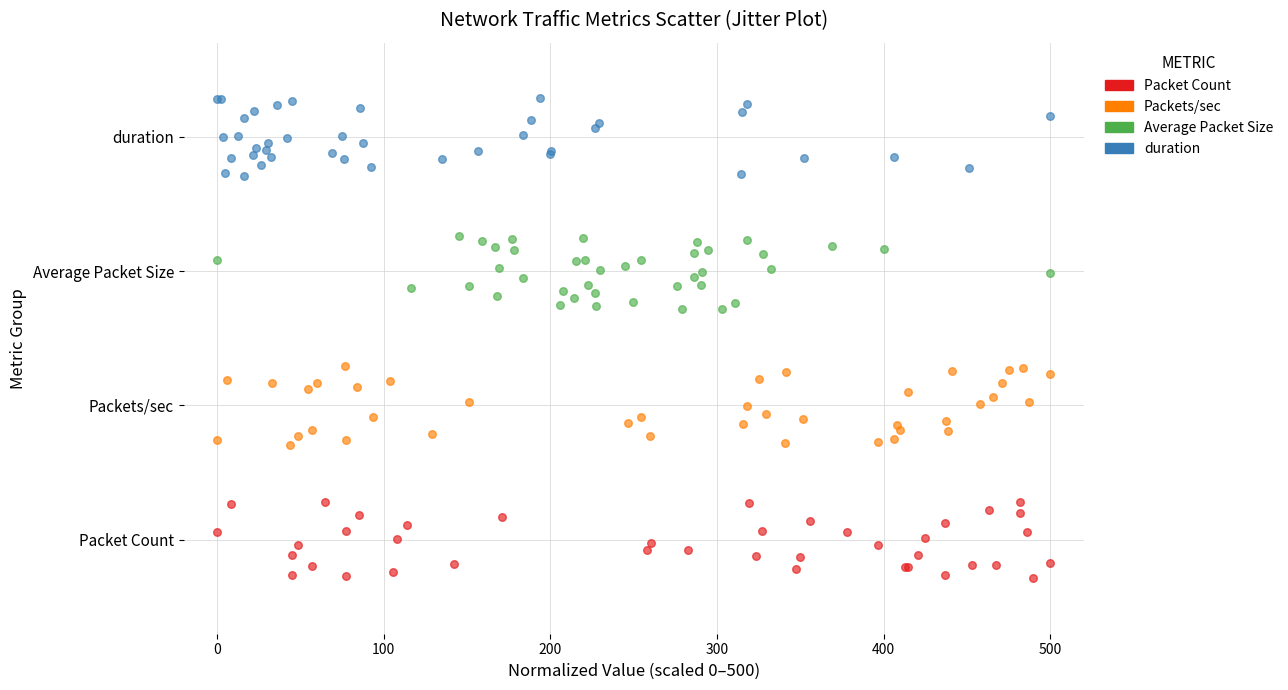

Which series reaches the minimum Y coordinate?

Packet Count